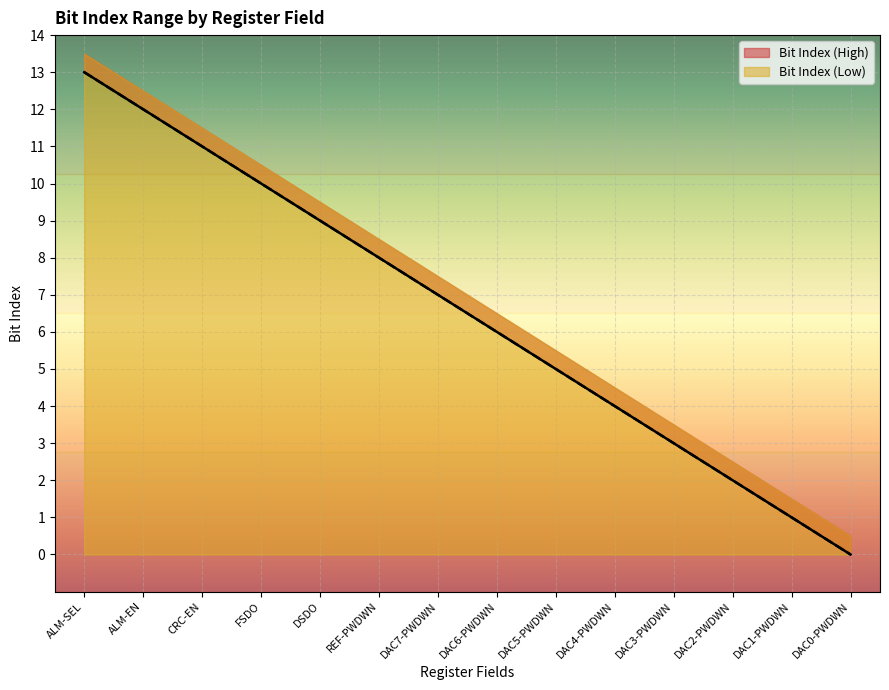

Which label corresponds to the smallest value in the chart?

DAC0-PWDWN